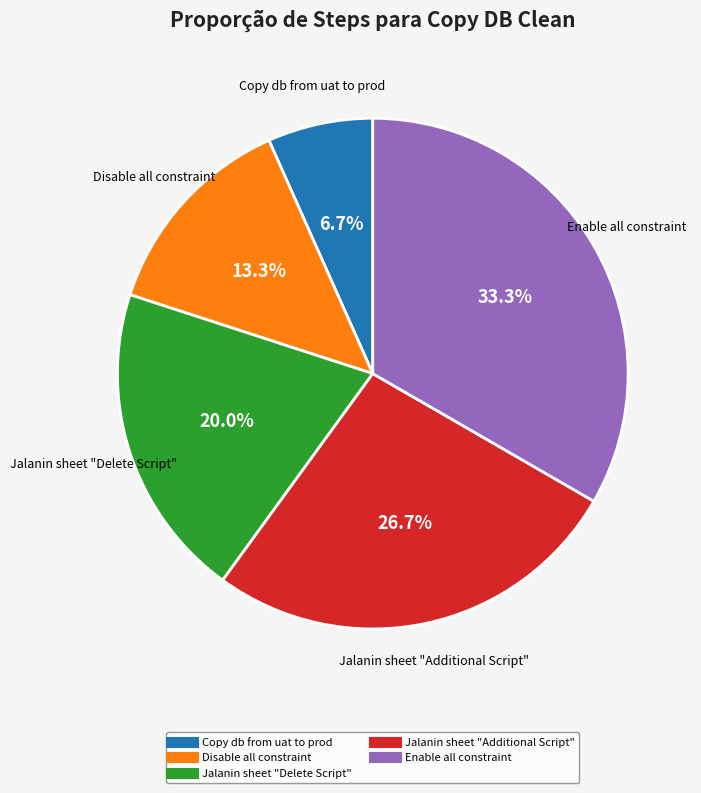

Is it true that Enable all constraint is 33% of the pie?

True